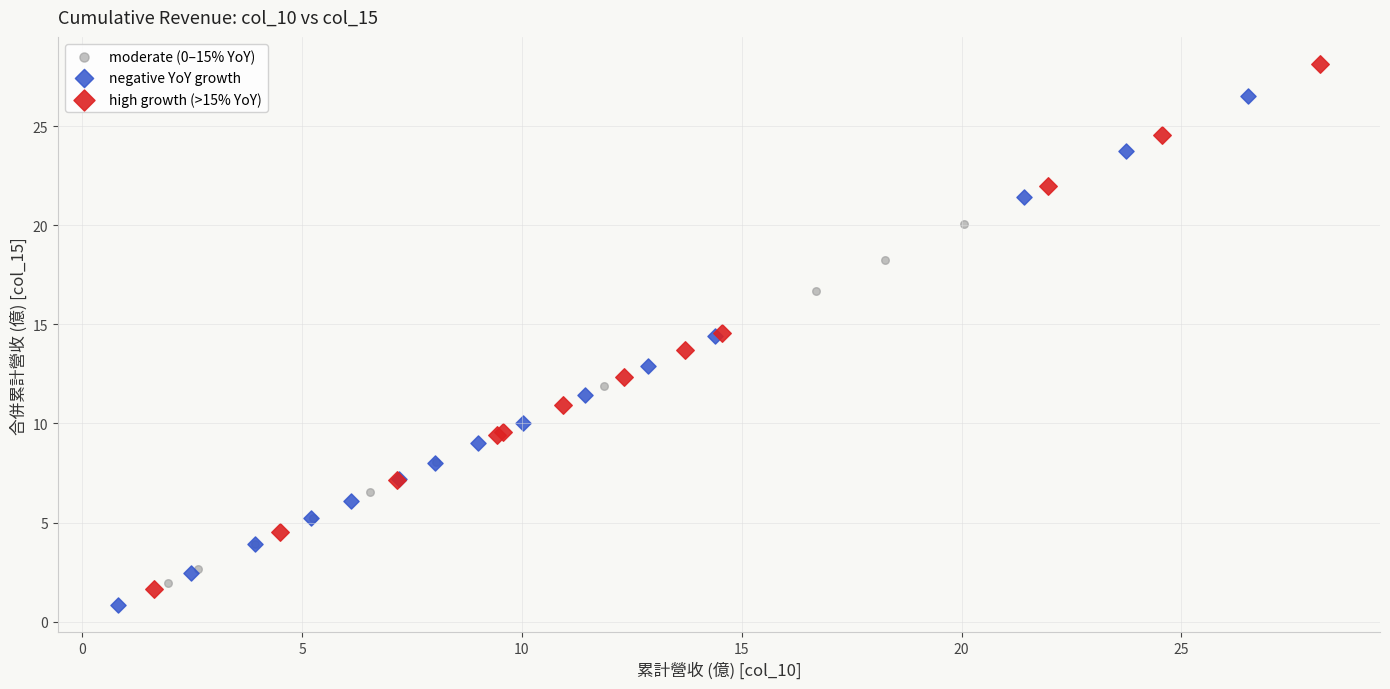

Which series reaches the maximum Y coordinate?

high growth (>15% YoY)